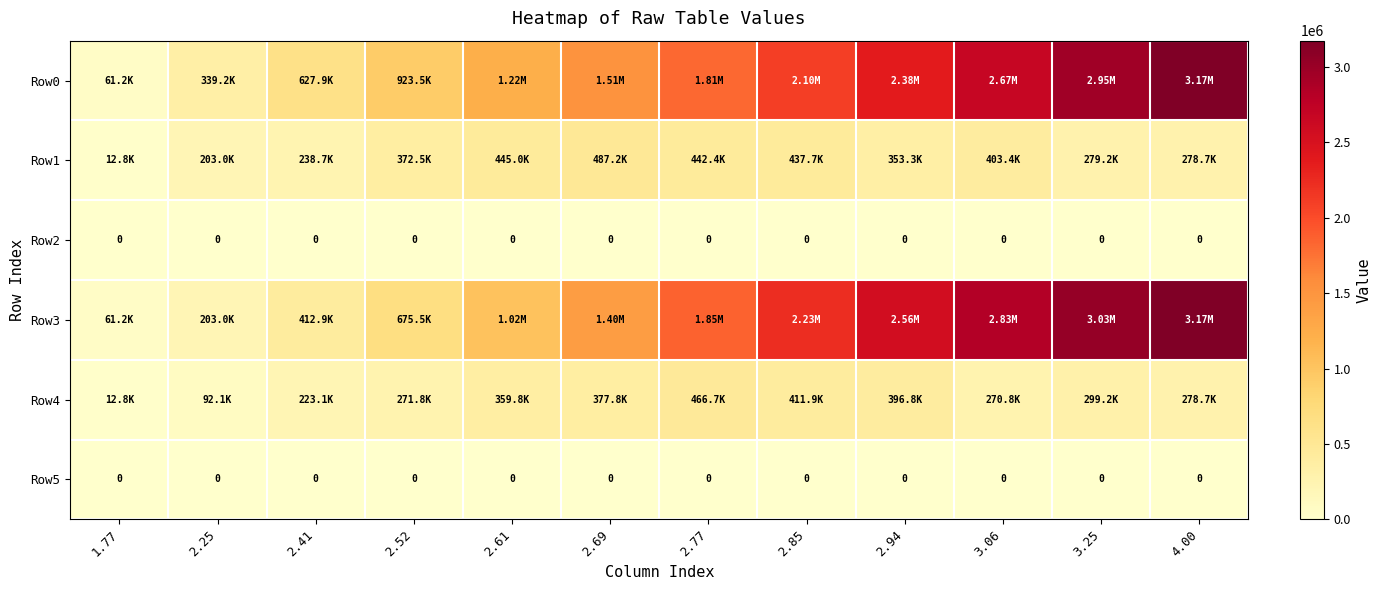

What is the maximum value for Row4?

466719.9